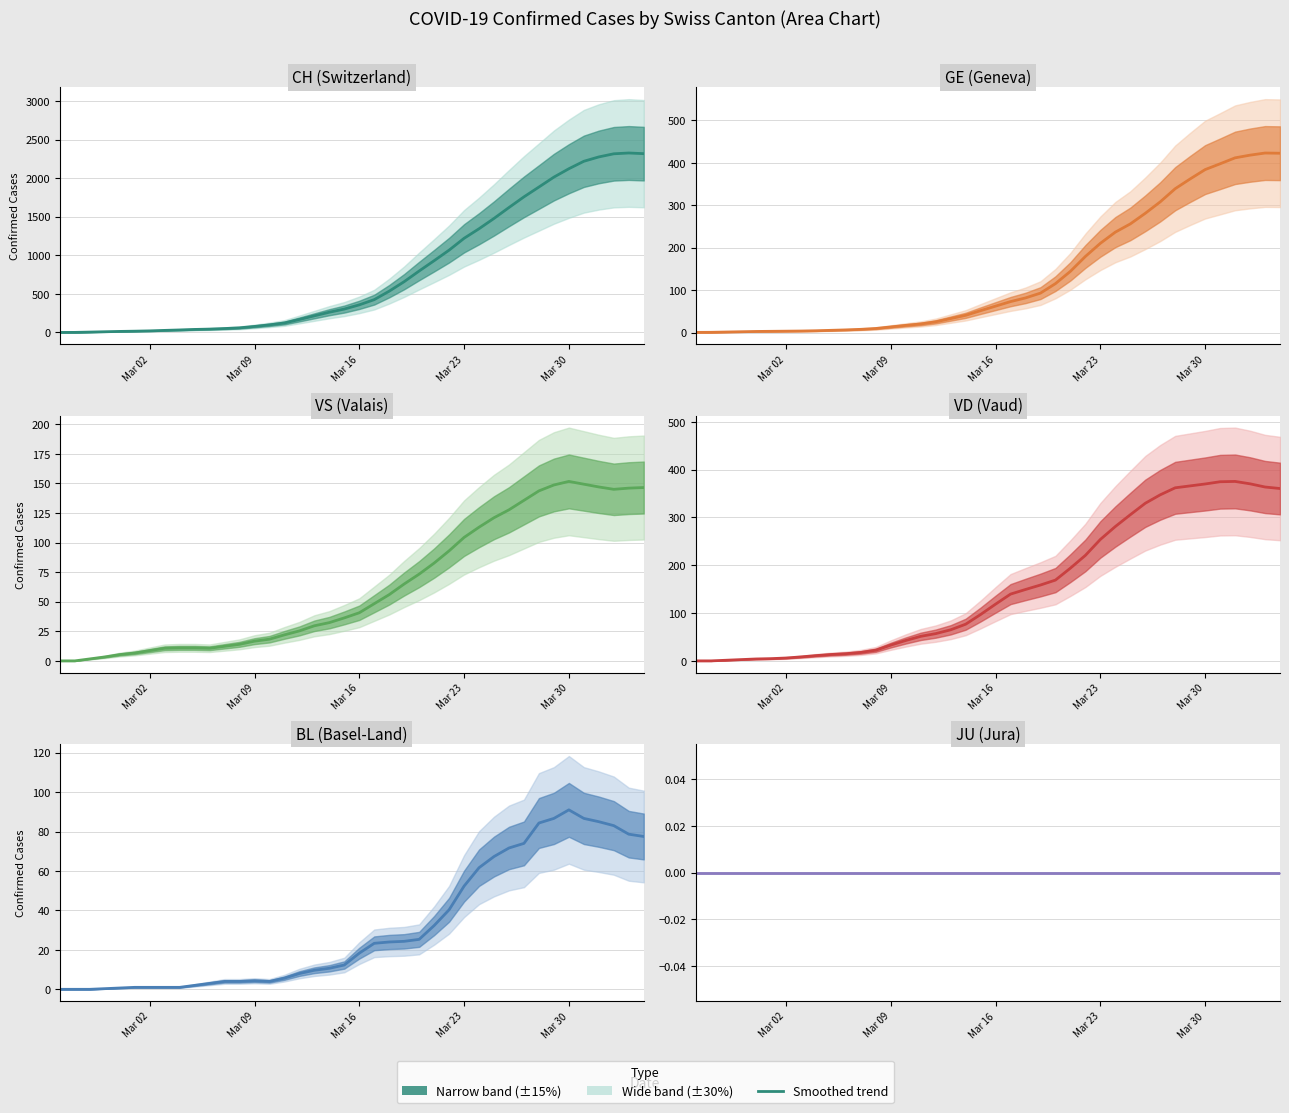

Rank the series by their maximum value, from highest to lowest.

CH, GE, VD, VS, BL, JU